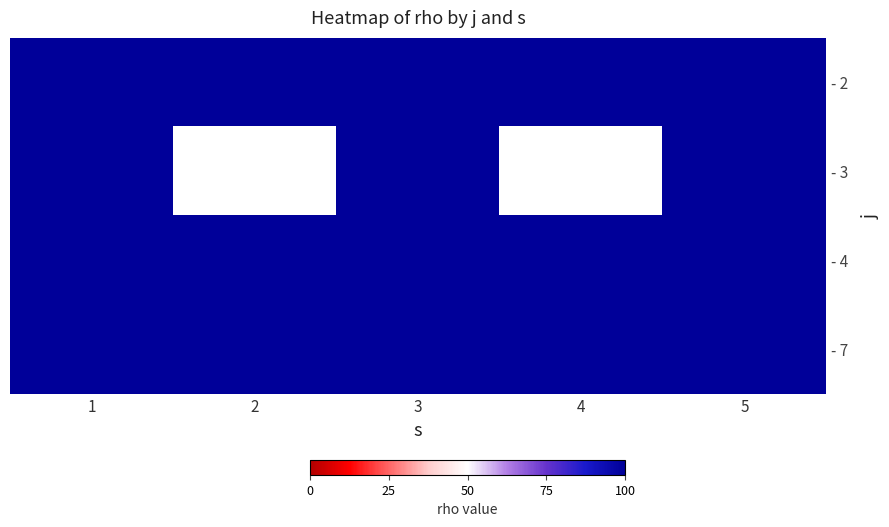

Between 1 and 3, which is larger?

1